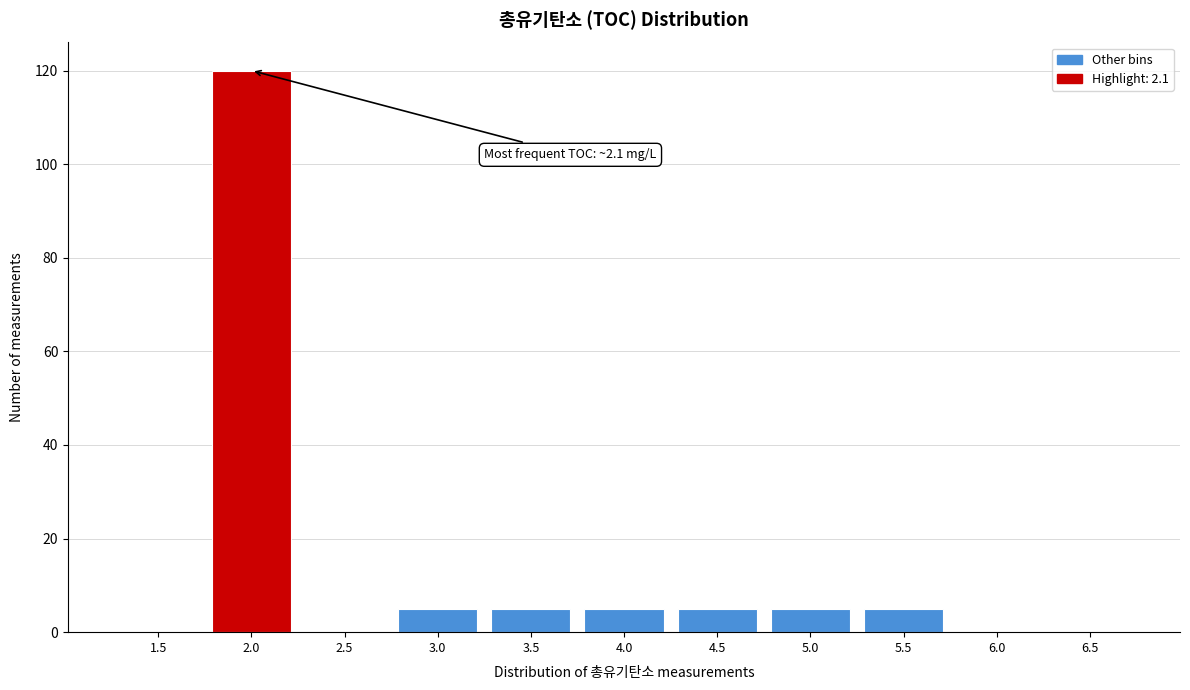

Reading left to right, extract all data points from this chart.

1.5=0	2.0=120	2.5=0	3.0=5	3.5=5	4.0=5	4.5=5	5.0=5	5.5=5	6.0=0	6.5=0